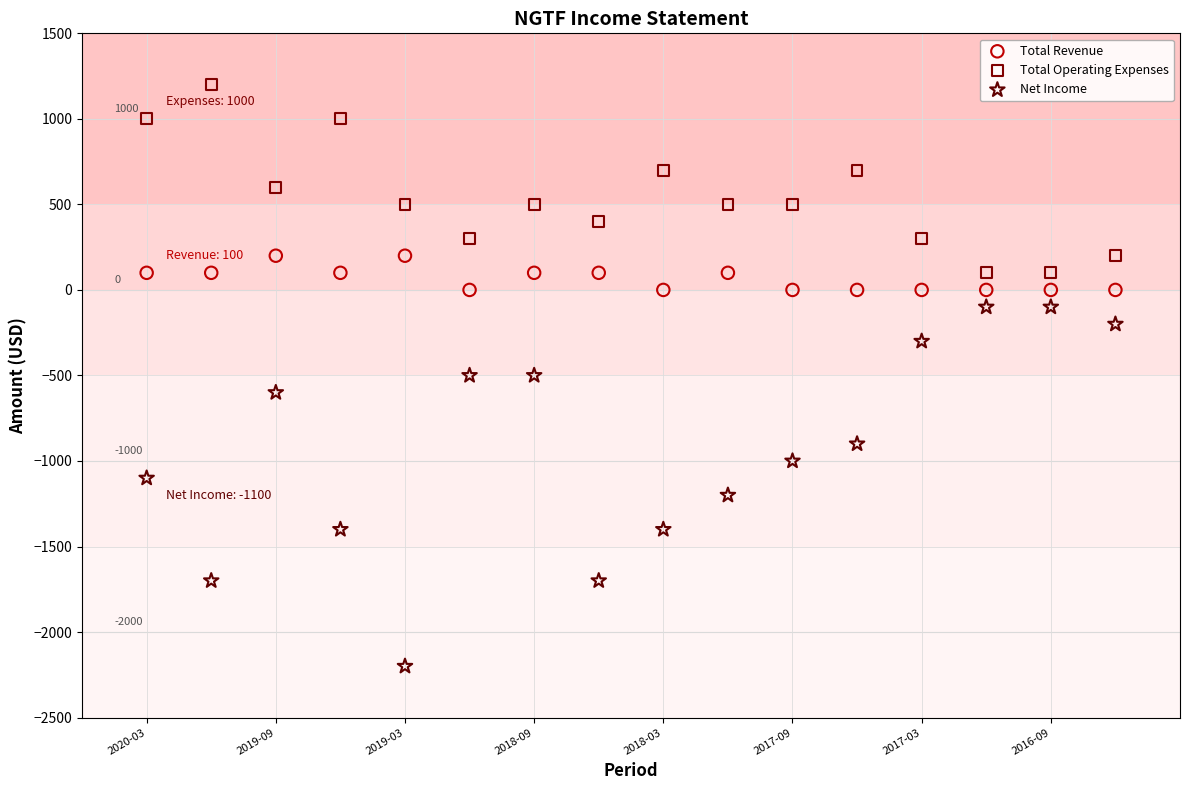

Which series contains the highest Y value?

Total Operating Expenses